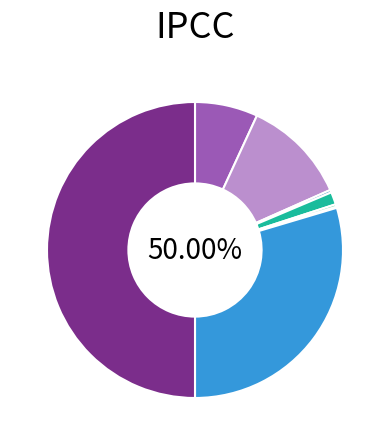

Which slice is the smallest?

Burglary